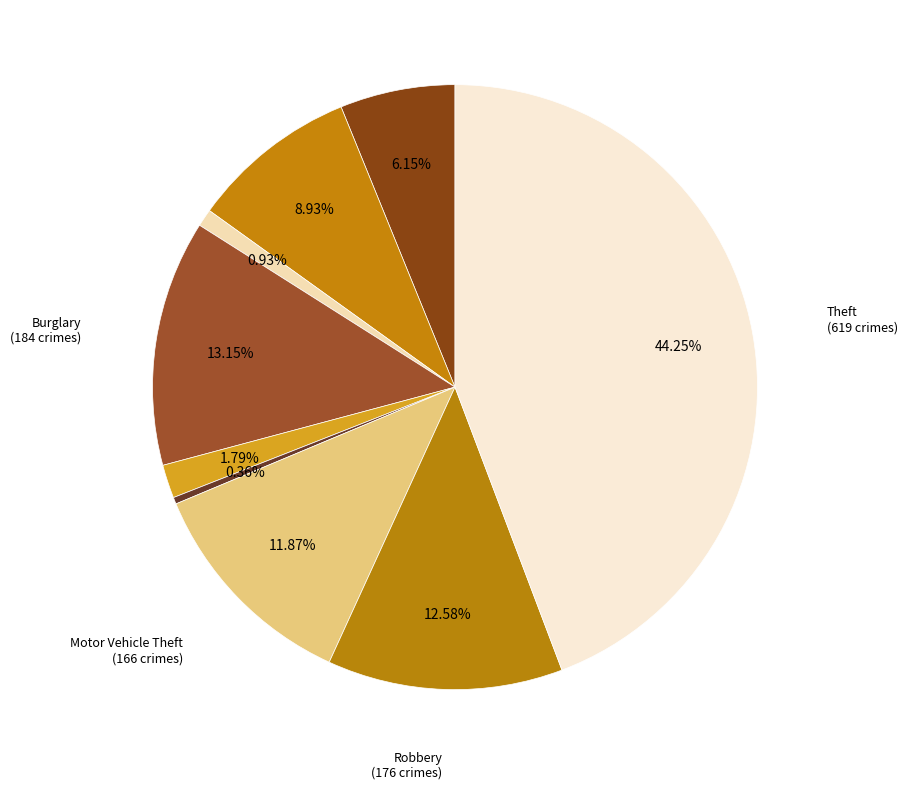

How many slices are in this pie chart?

9